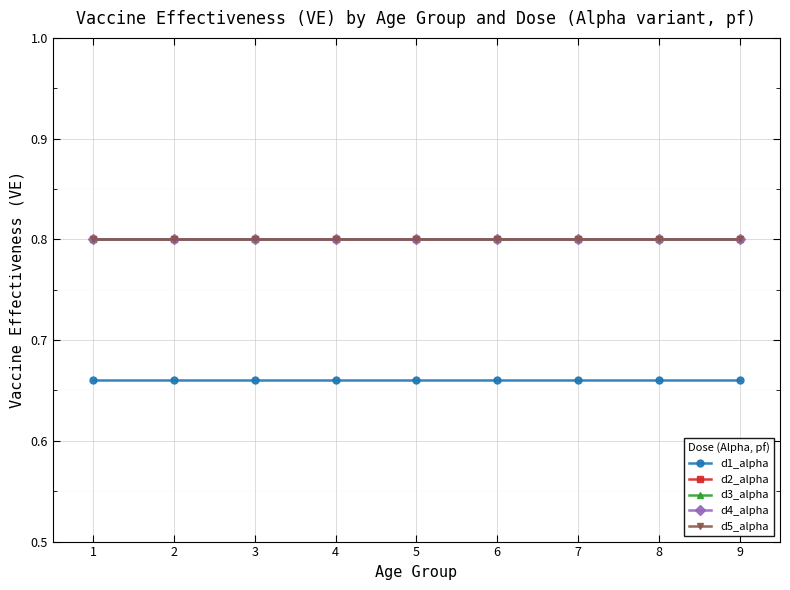

Does the chart display data point markers on the line(s)?

Yes